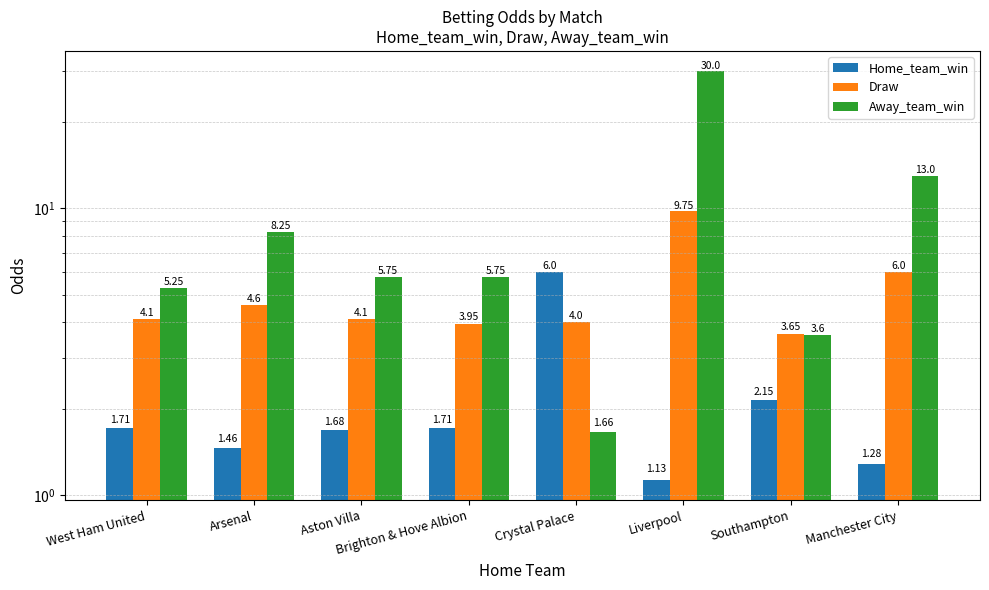

How many values in the Away_team_win series exceed 5?

6